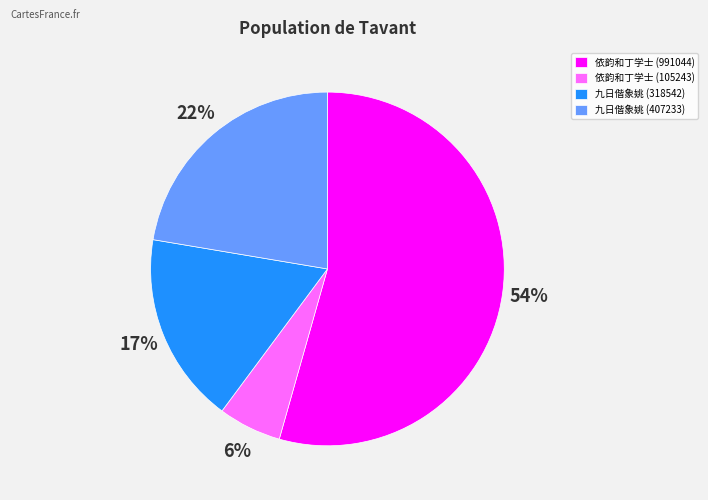

Do 九日偕象姚 (407233) and 九日偕象姚 (318542) together represent more than half of the pie?

No